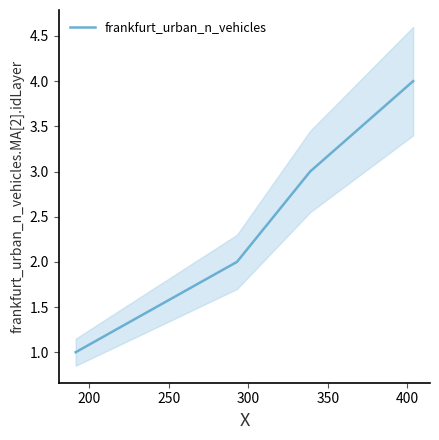

True or false: frankfurt_urban_n_vehicles has more than 1 points higher than both neighbors.

False